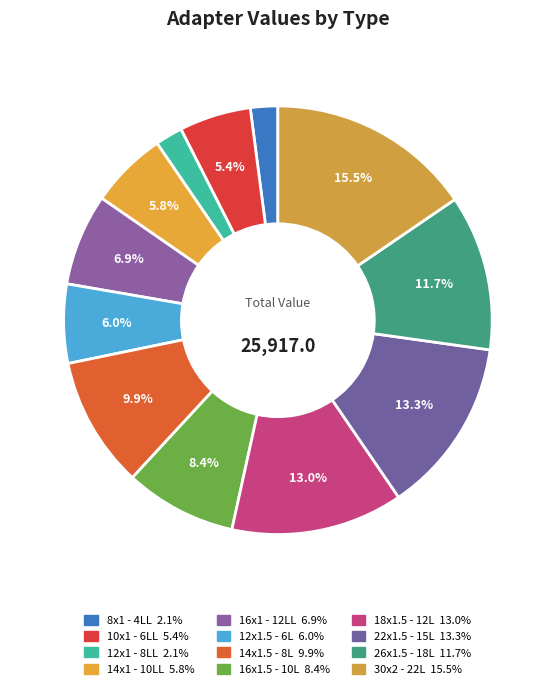

What percentage is NOT represented by 10x1 - 6LL?

94.6%